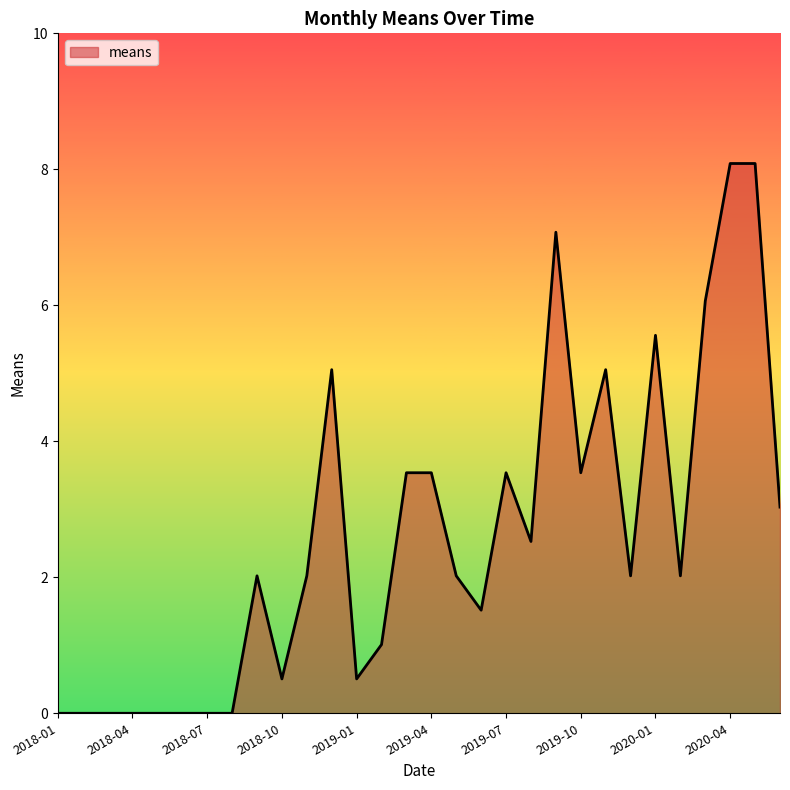

What is the greatest value displayed?

8.1